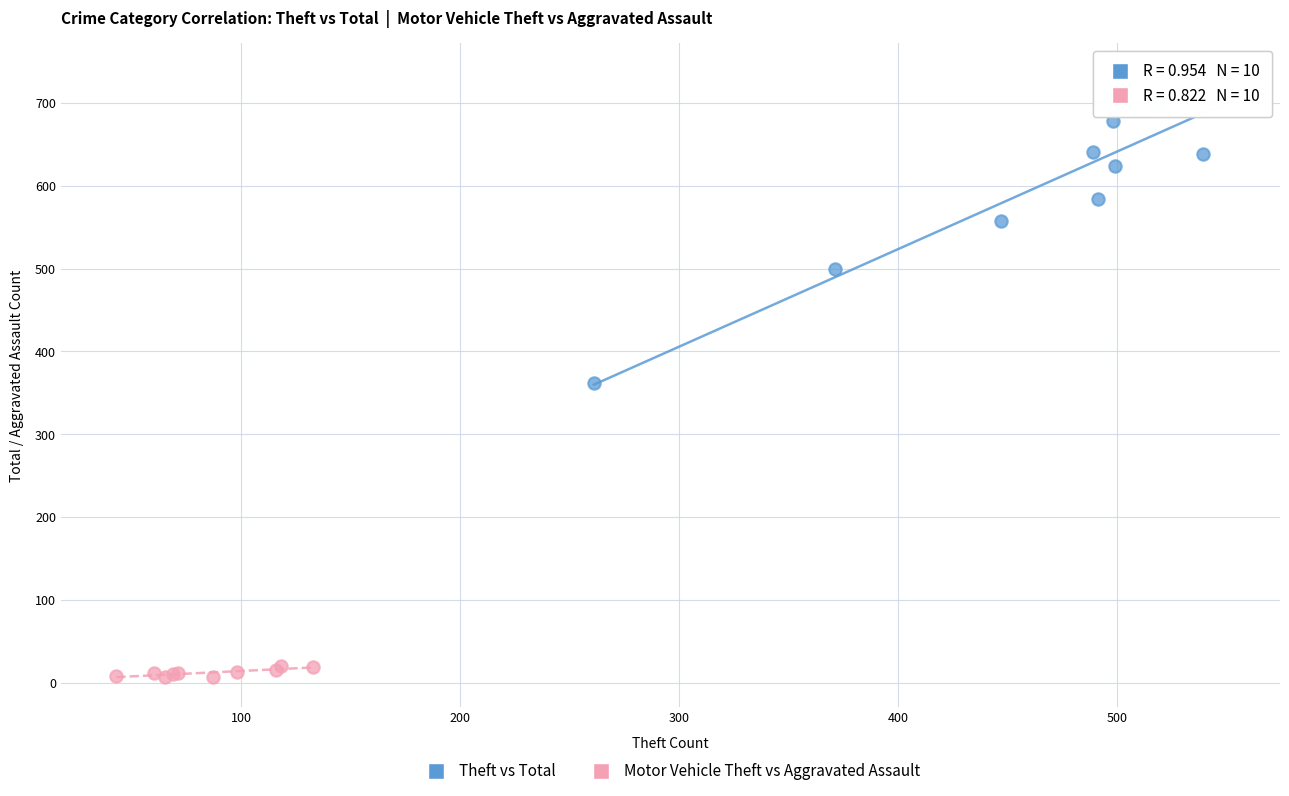

Which series has the largest Y range (max minus min)?

Theft vs Total